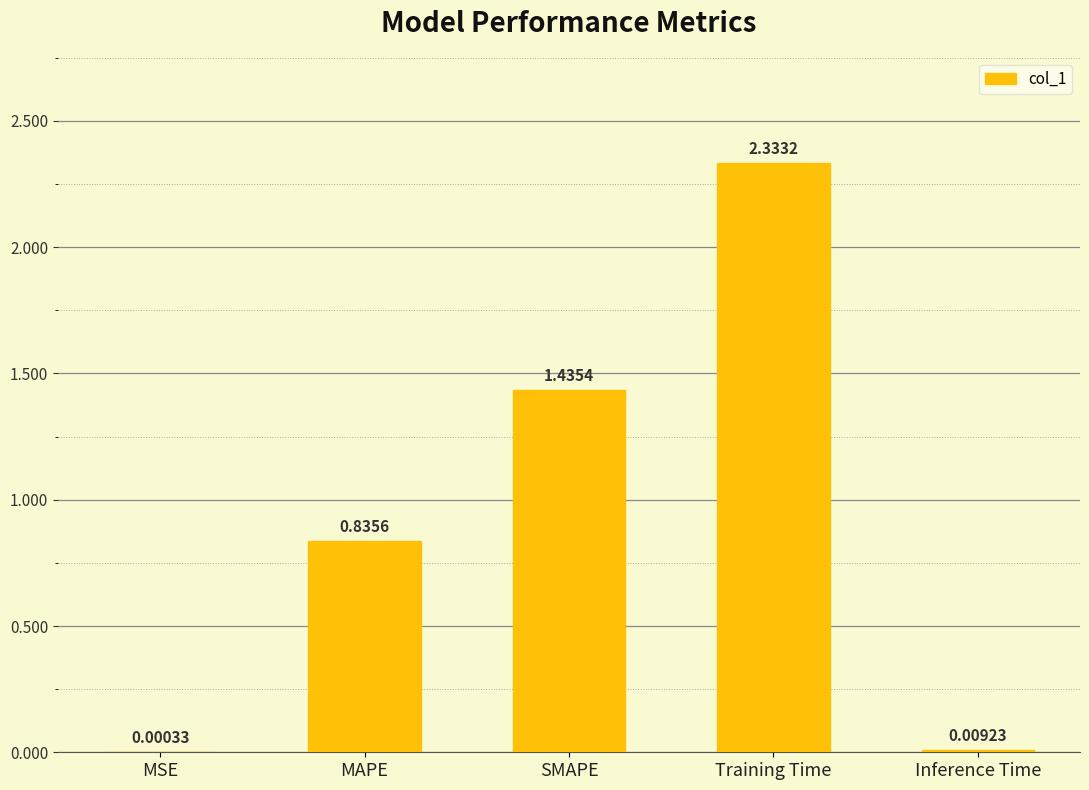

Where is the data nearest to the value 1?

MAPE